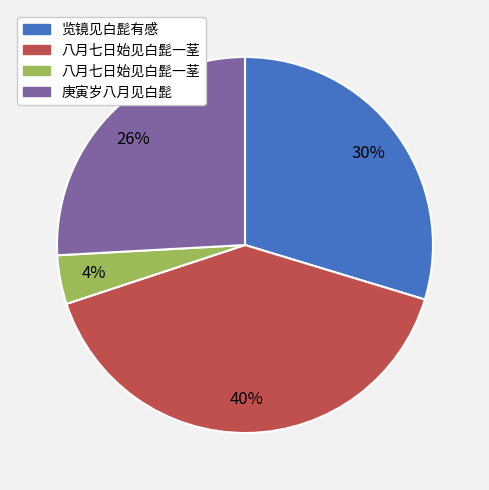

To the nearest percent, what is the difference between the largest and smallest slice percentages?

36%